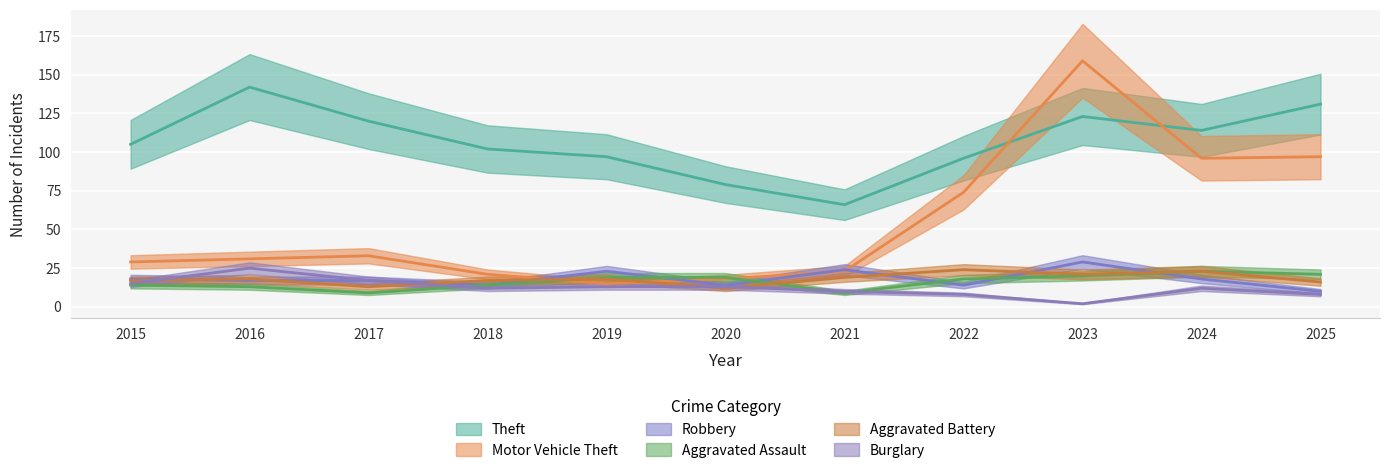

How many lines are shown in the chart?

6